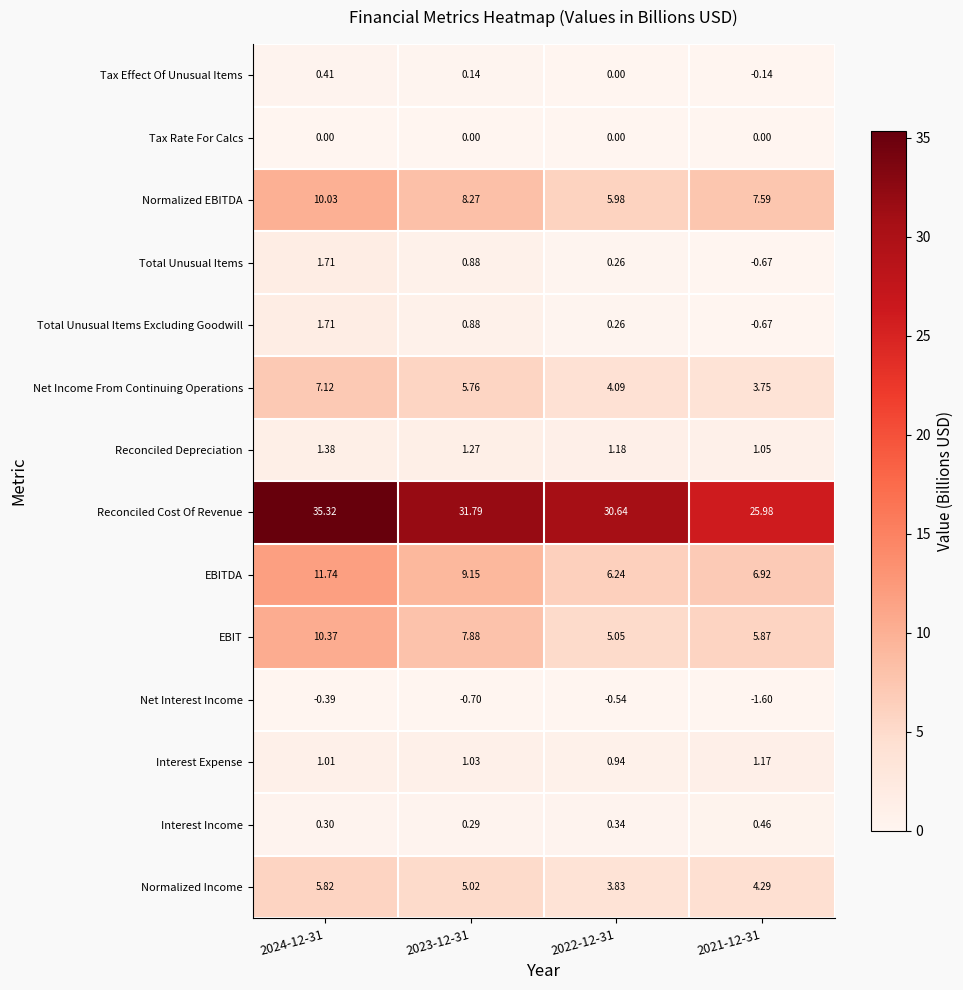

Between 2023-12-31 and 2021-12-31, which series saw the biggest shift?

Reconciled Cost Of Revenue